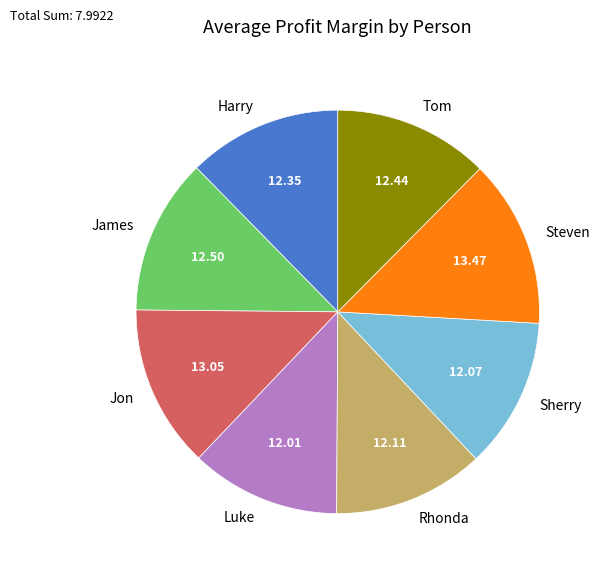

Does Harry account for over 50% of the chart?

No